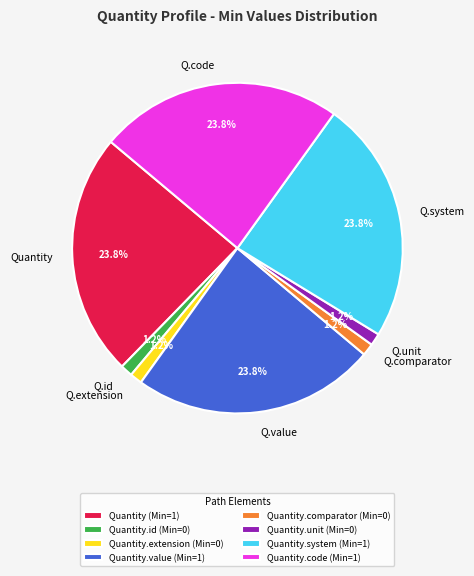

Is there a majority slice in this chart?

No